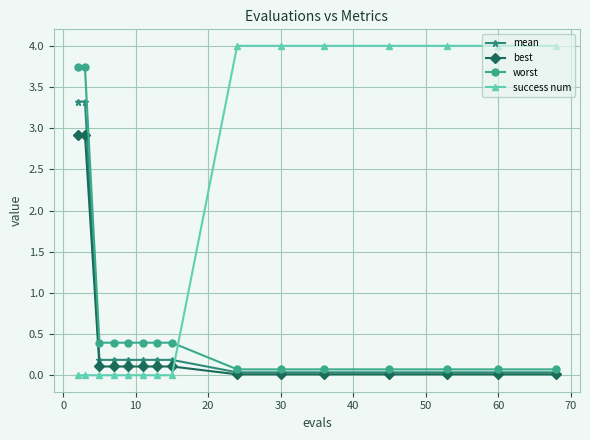

Which series has the largest total across all categories?

success num